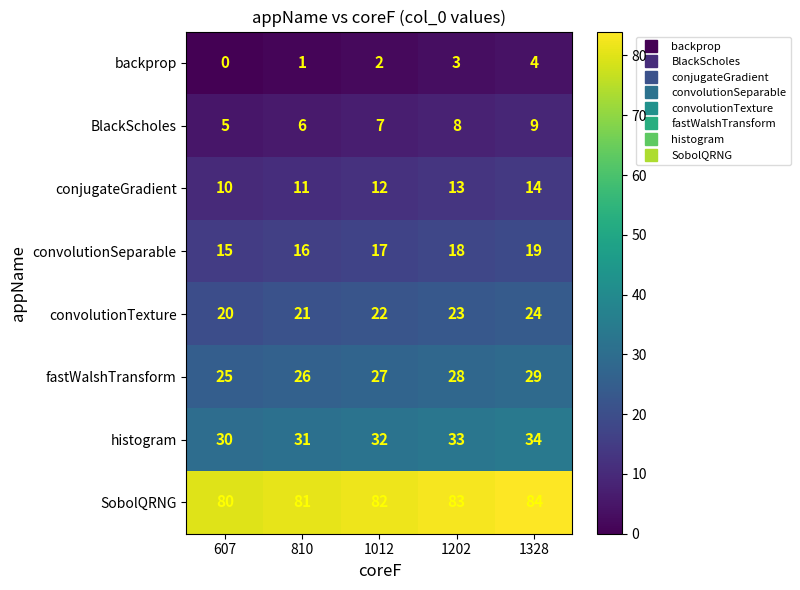

Count the SobolQRNG values in the range 81 to 83.

3